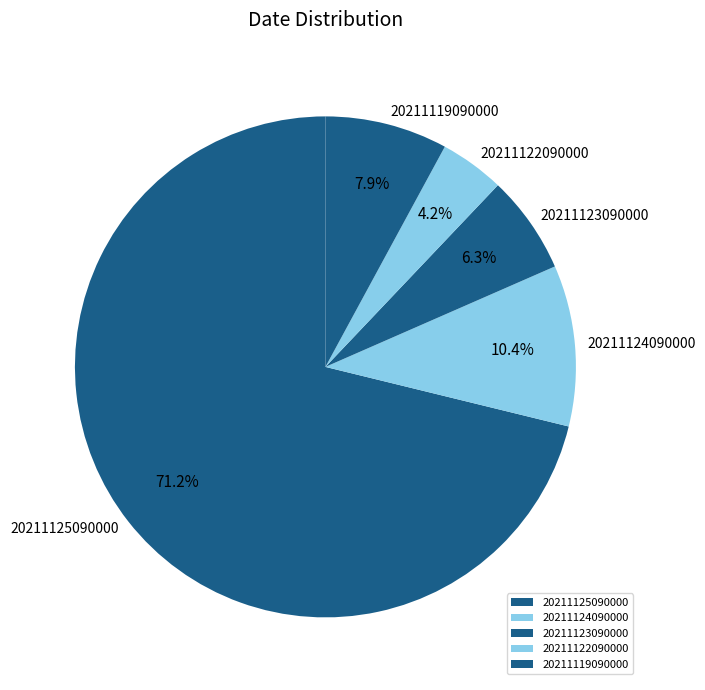

How much of the chart is everything except 20211123090000?

93.7%